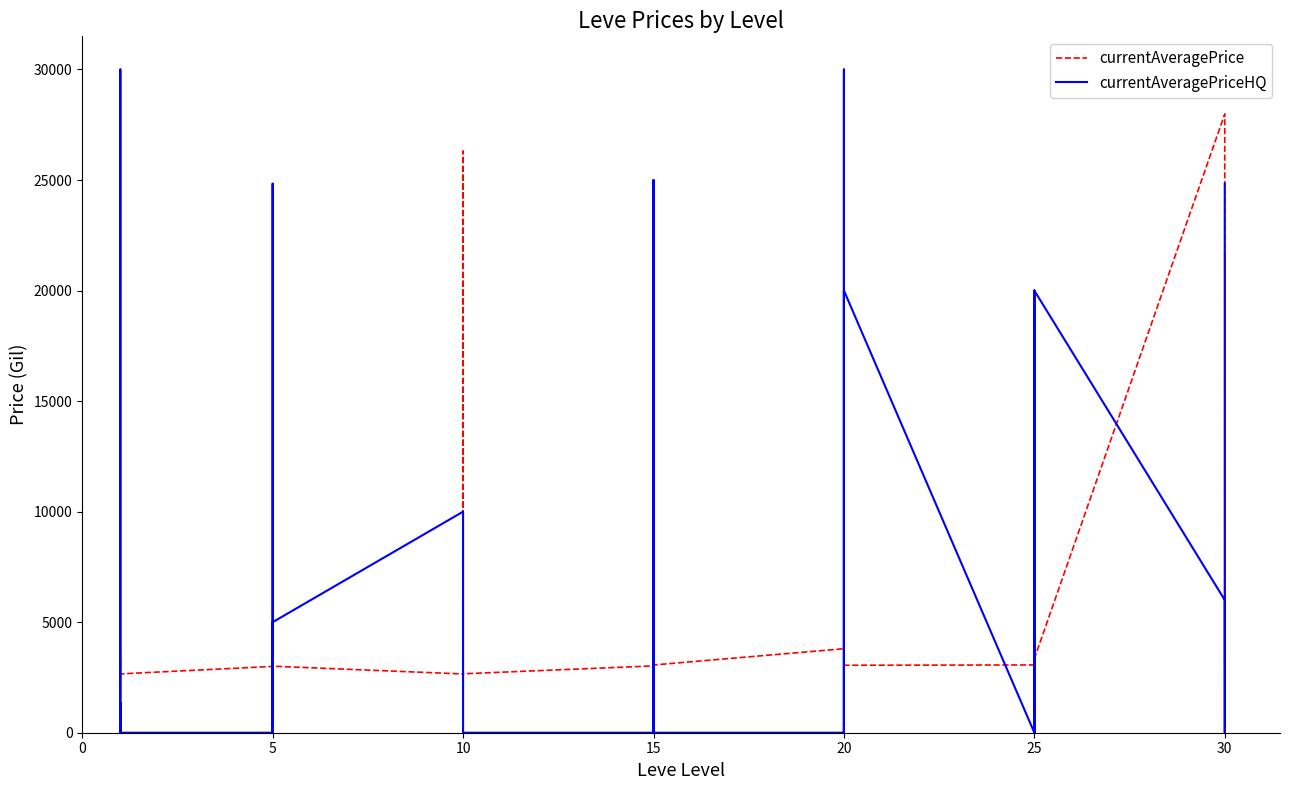

At which category does currentAveragePrice reach its first local peak?

5